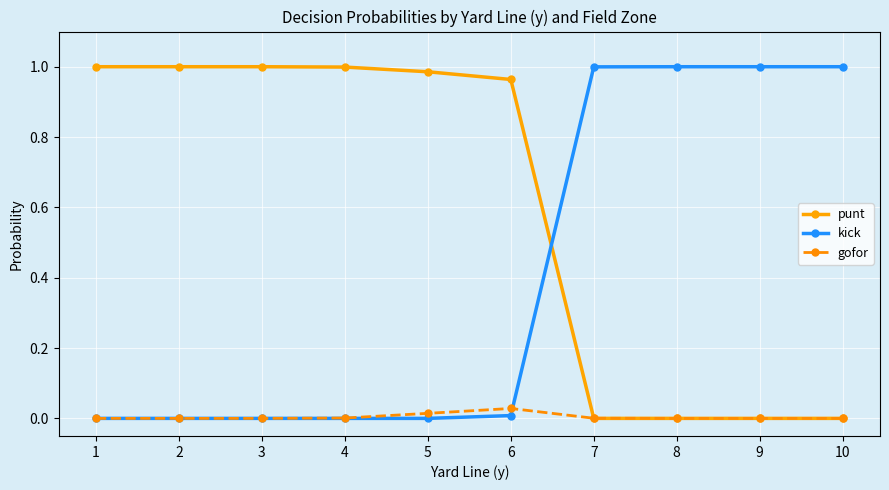

How many times do punt and kick cross each other?

1